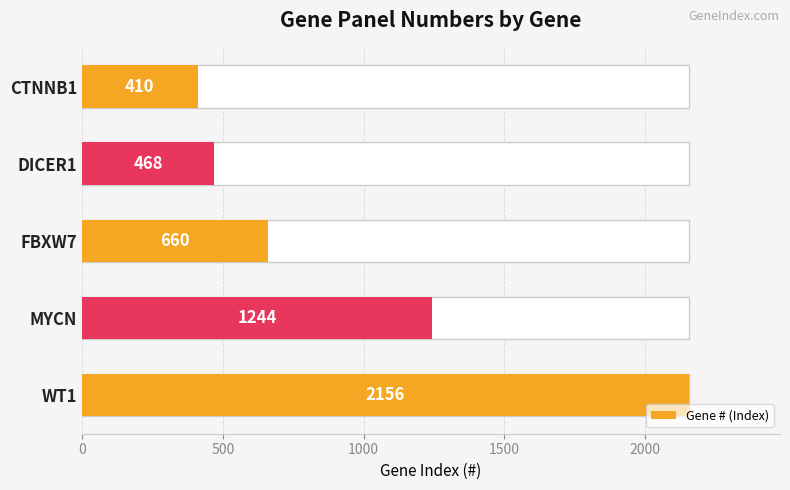

What is the smallest value displayed?

410